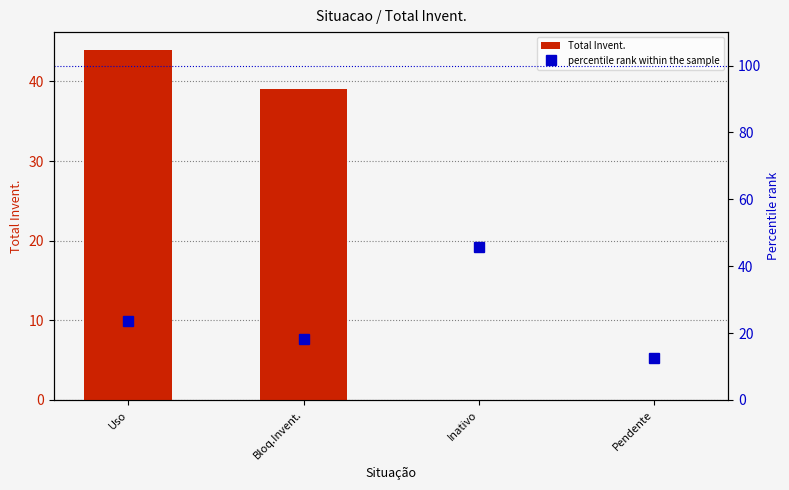

What is the label of the 1st bar from the right?

Pendente